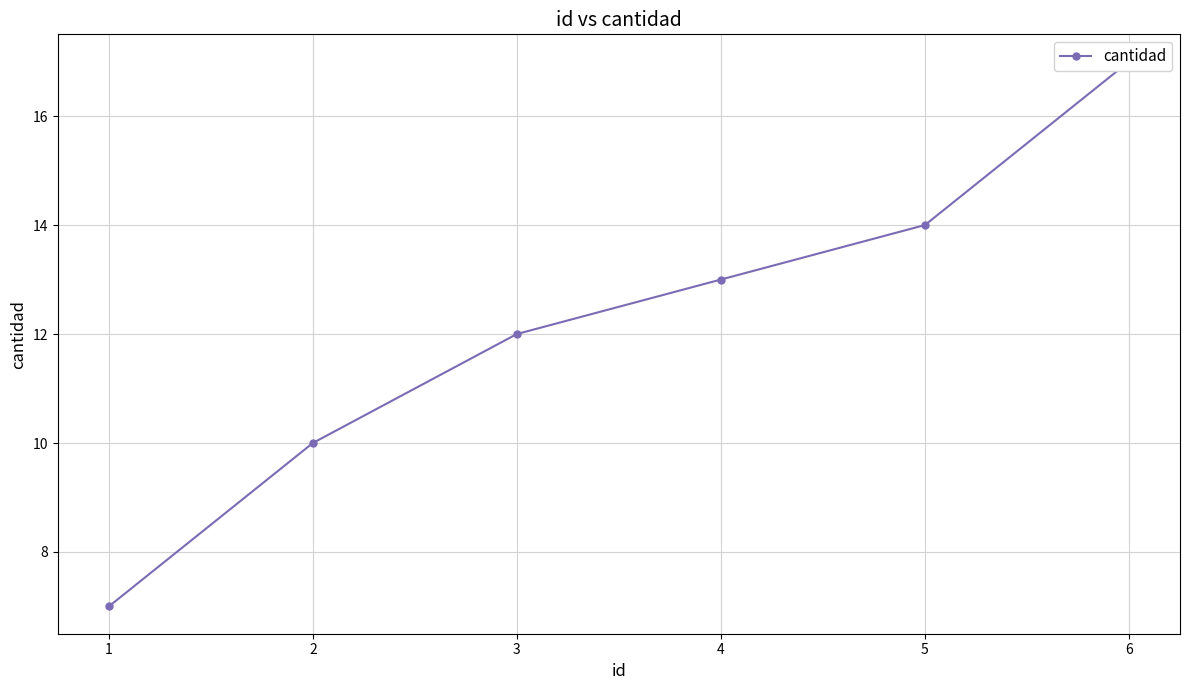

Which has a higher value, 1 or 2?

2